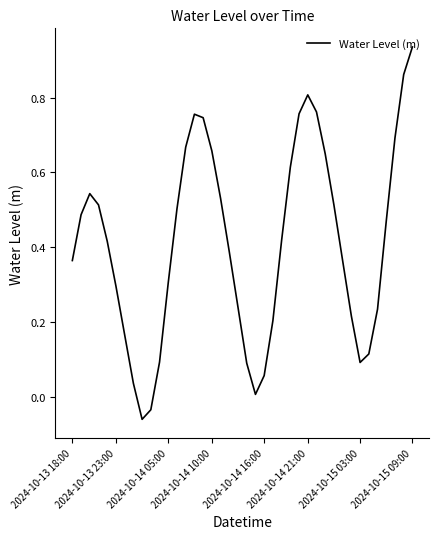

Does the chart display data point markers on the line(s)?

No